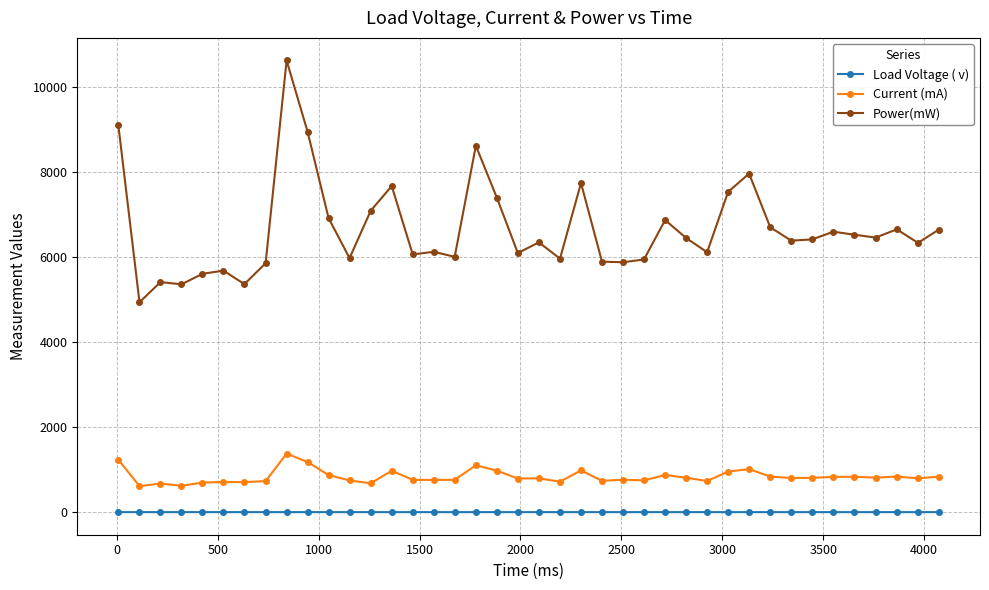

At how many categories does at least one series exceed 4020?

40